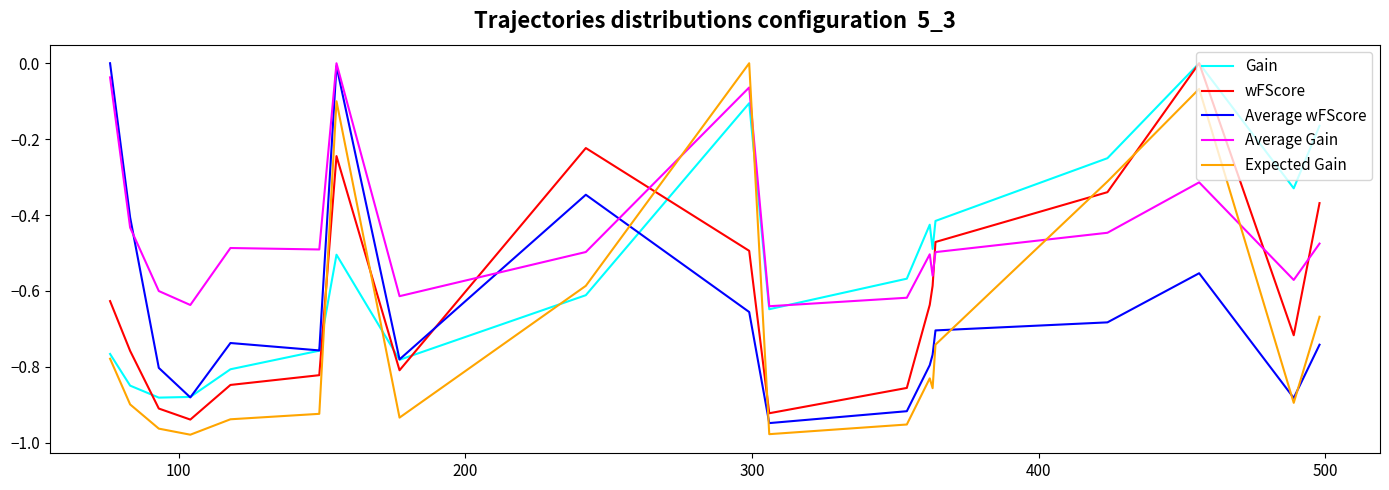

Which series has the largest total across all categories?

Average Gain